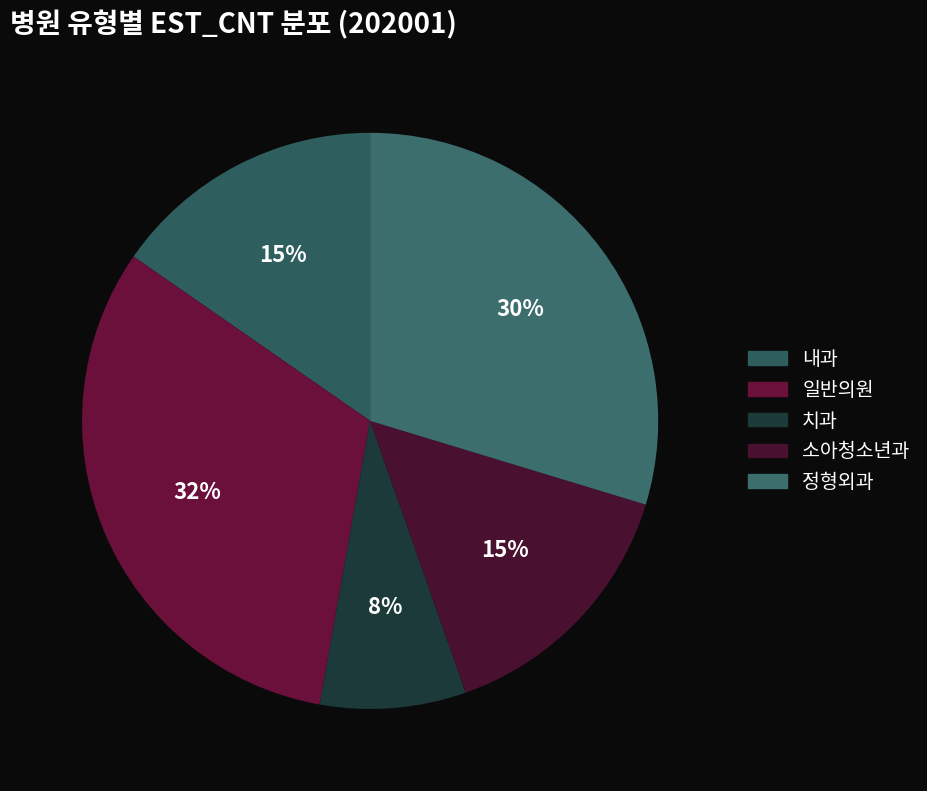

How many segments does this pie chart have?

5